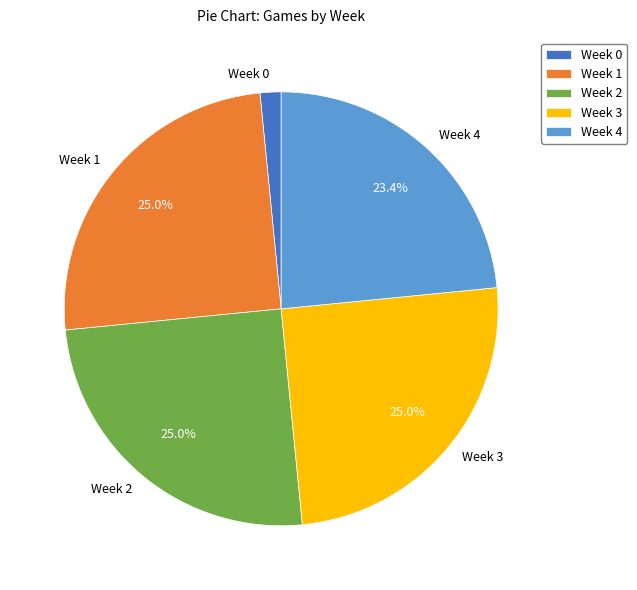

Combined, do Week 0 and Week 1 account for over 50%?

No